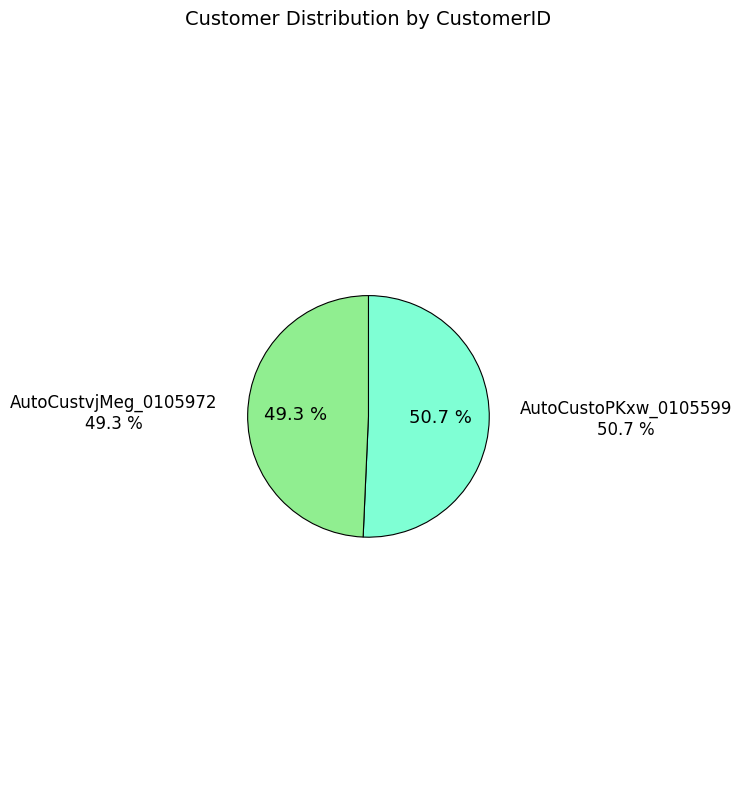

True or false: AutoCustvjMeg_0105972 accounts for 37% of the total.

False